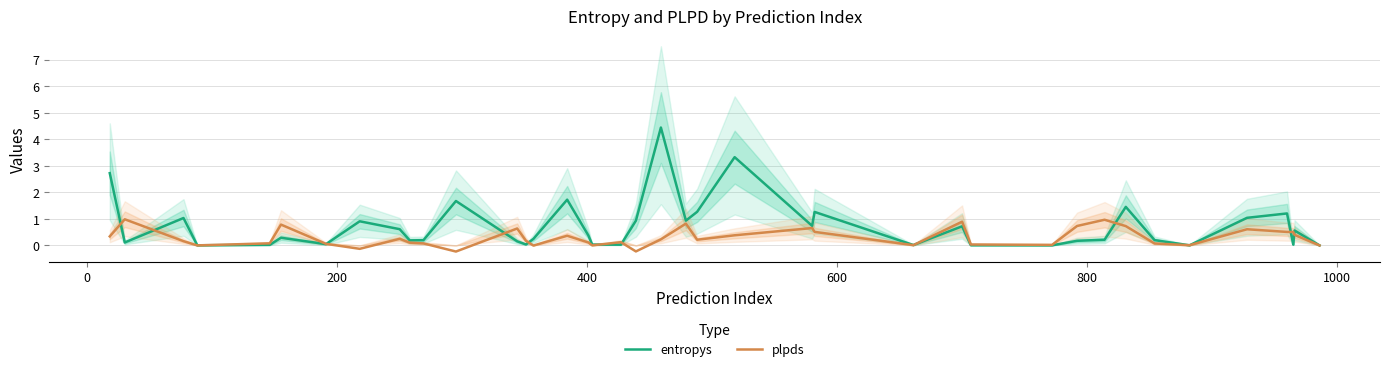

How many interior local valleys does the entropys series have?

12